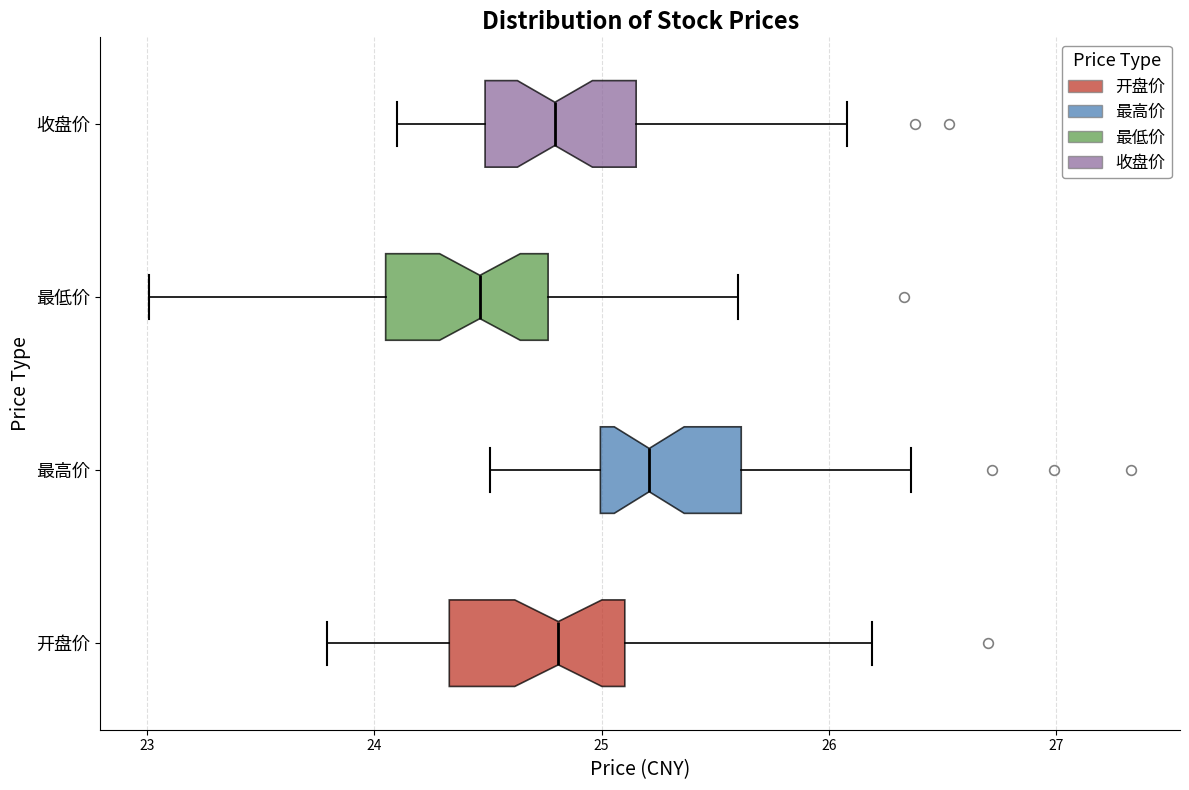

Reading bottom to top, transcribe this box plot: for each box, give where its median line is, the range the box spans, and where its two whiskers end, as read against the x-axis. The values are not printed on the chart, so give them approximately, as read against the axis.

开盘价: median 24.8, box 24.3 to 25.1, whiskers 23.8 to 26.2
最高价: median 25.2, box 25.0 to 25.6, whiskers 24.5 to 26.4
最低价: median 24.5, box 24.1 to 24.8, whiskers 23.0 to 25.6
收盘价: median 24.8, box 24.5 to 25.2, whiskers 24.1 to 26.1